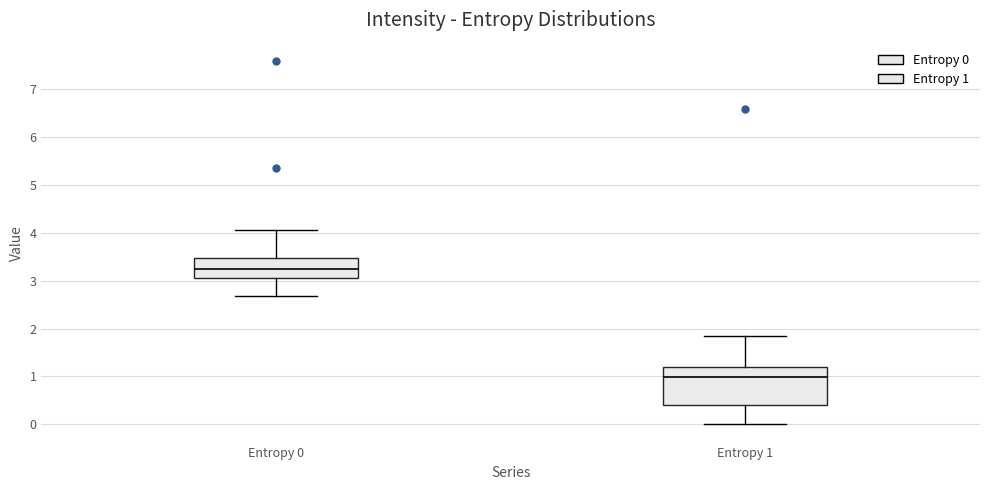

Reading left to right, read every box against the y-axis: the position of its median line, the range the box covers, and the ends of its whiskers. The values are not printed on the chart, so give them approximately, as read against the axis.

Entropy 0: median 3.2, box 3.1 to 3.5, whiskers 2.7 to 4.1
Entropy 1: median 1.0, box 0.4 to 1.2, whiskers 0.0 to 1.8